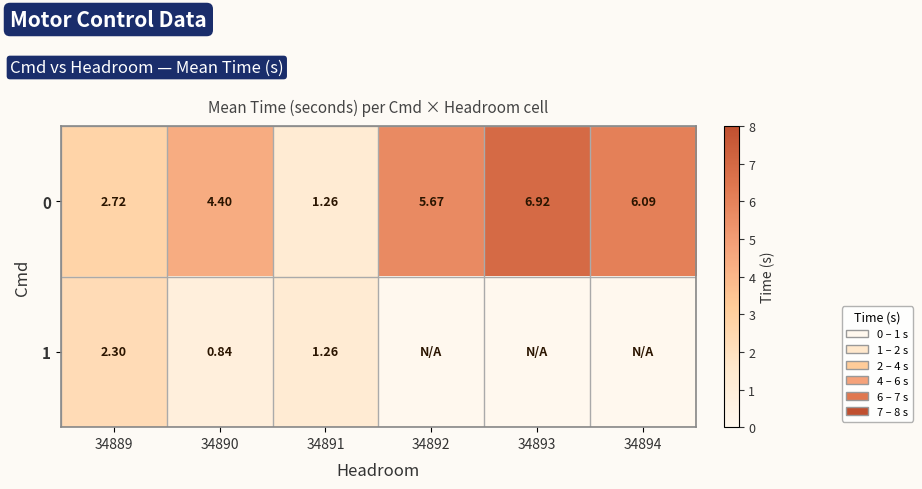

How many data points in 0 are above 5?

3